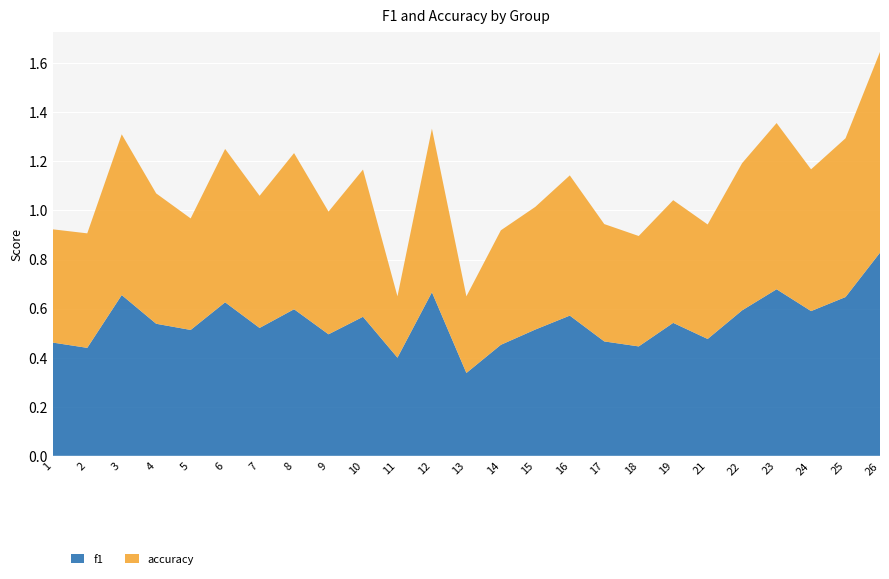

At which category is the sum across all series the highest?

26